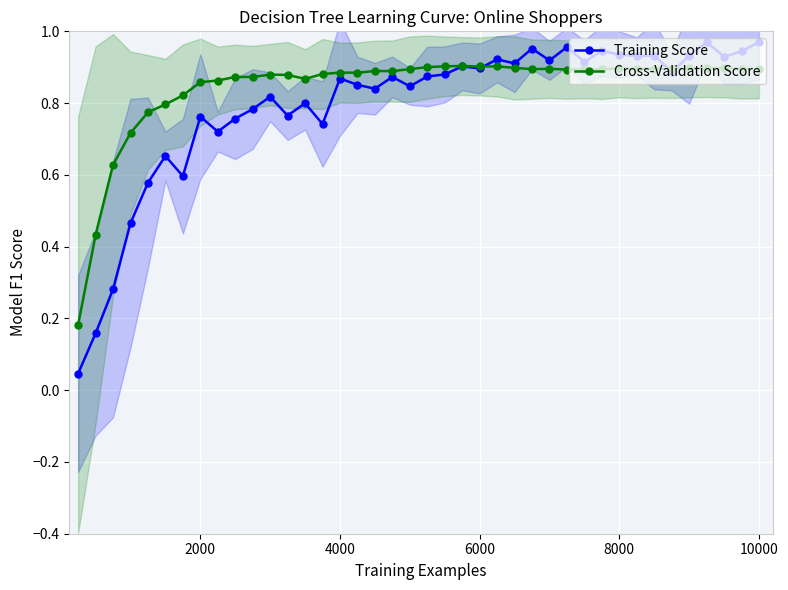

List the series in order of their overall mean, highest first.

Cross-Validation Score, Training Score